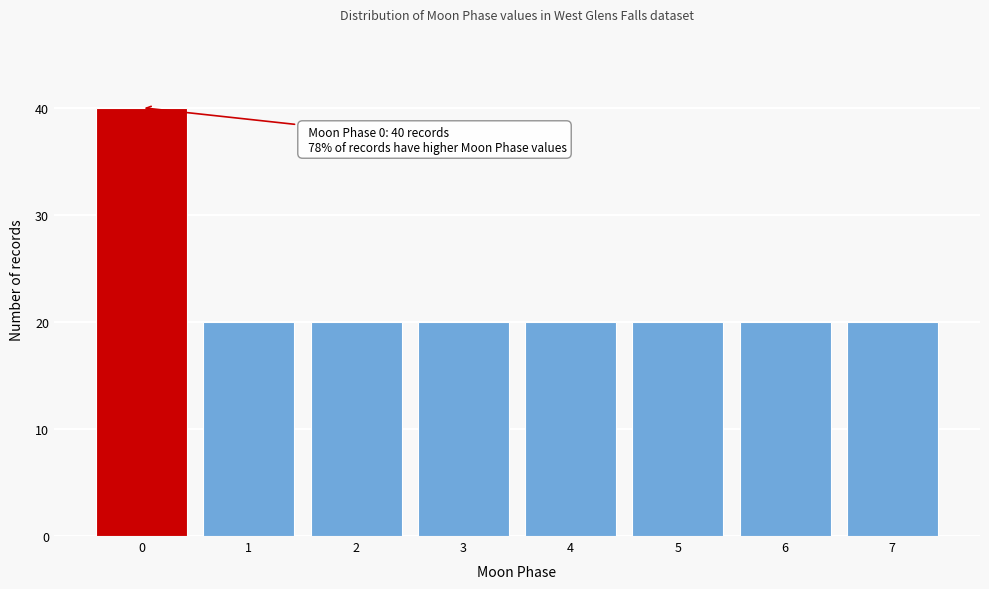

Reading left to right, list all the values displayed in this chart.

40	20	20	20	20	20	20	20